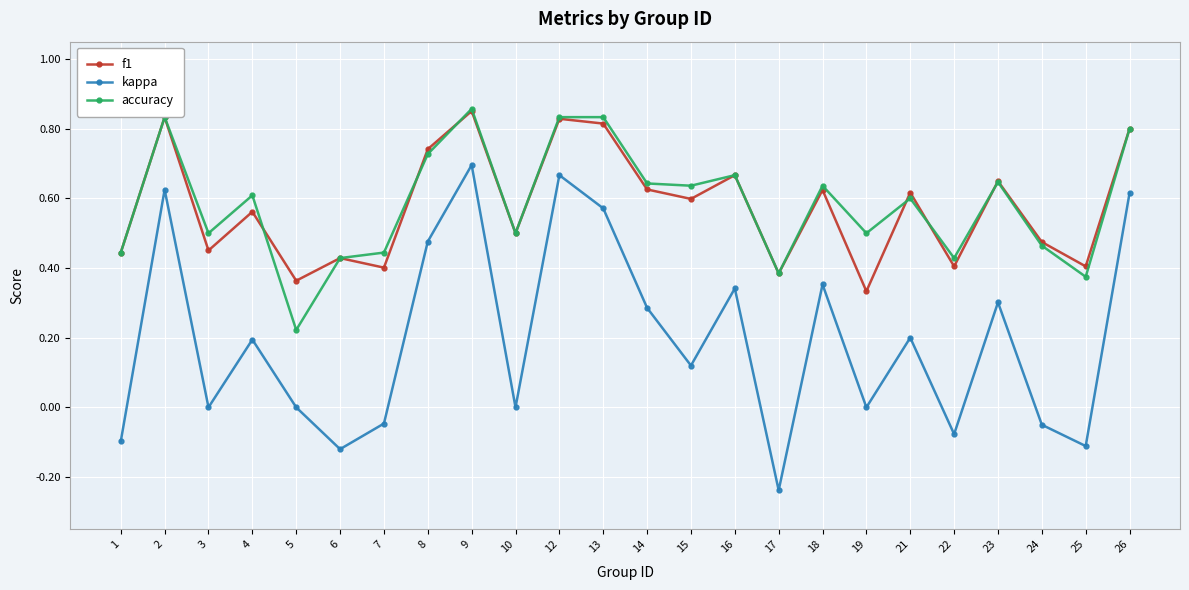

How many f1 values are between 0 and 1?

24